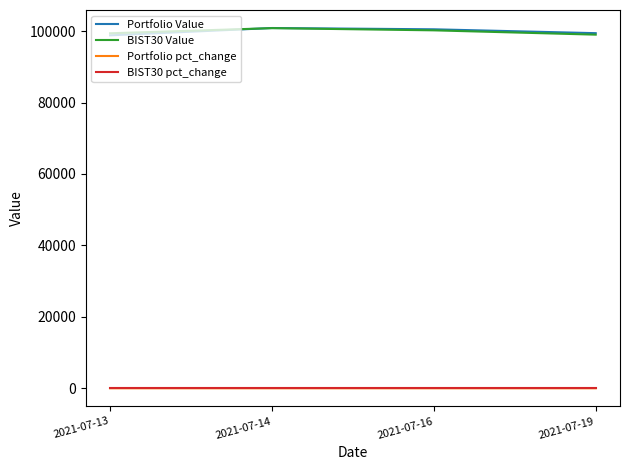

The value of Portfolio Value at 2021-07-13 is 44319.6. True or false?

False